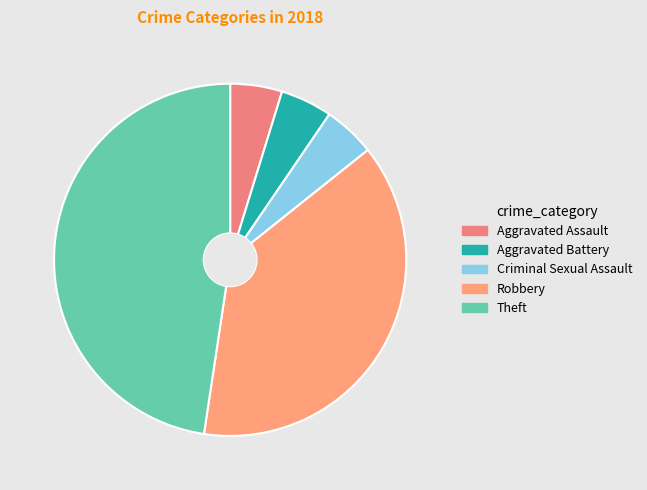

To the nearest percent, what is the combined percentage of Aggravated Battery and Theft?

52%